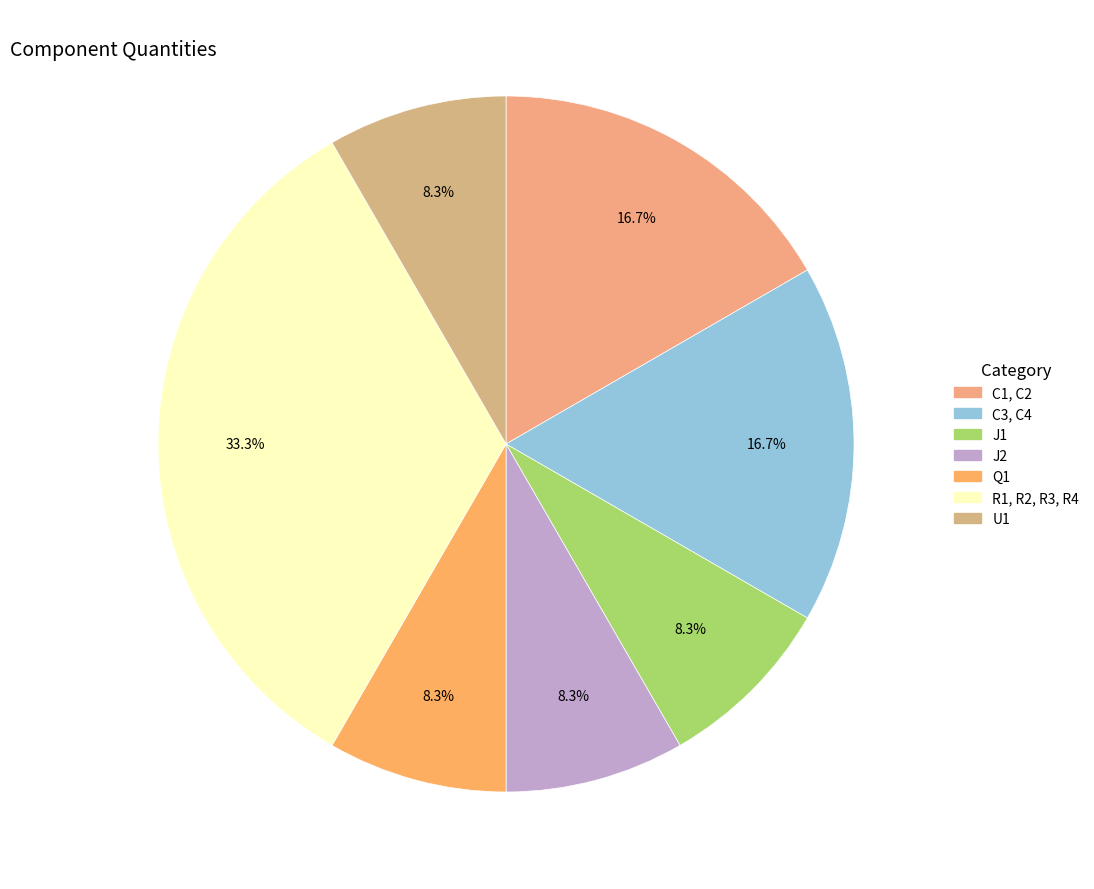

To the nearest percent, what percentage of the pie is U1?

8%